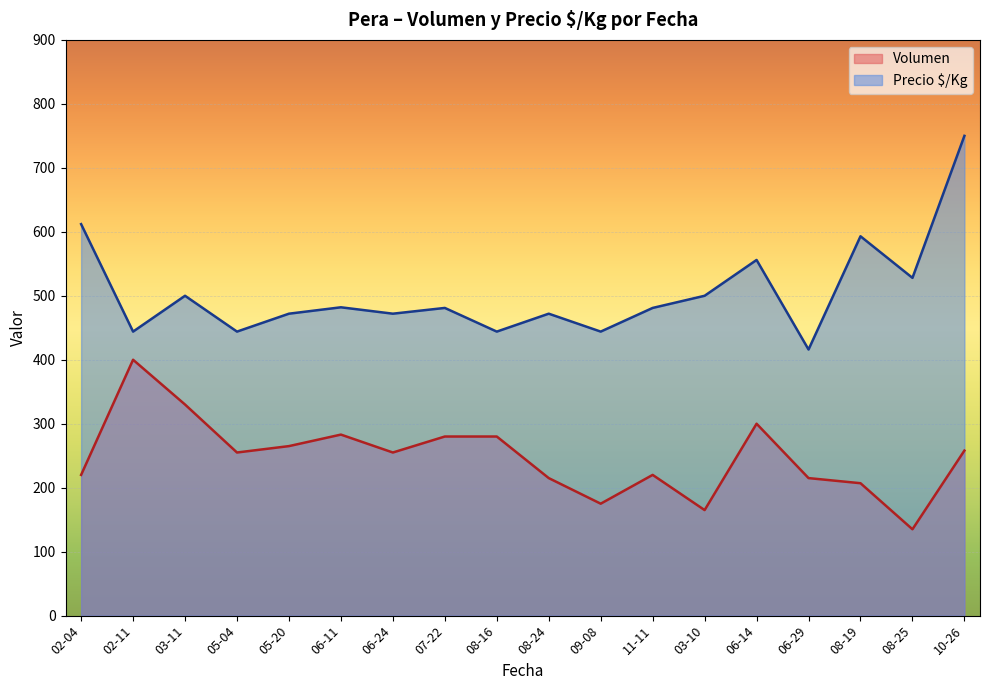

What is the difference between the second highest and minimum values in the Volumen series?

195